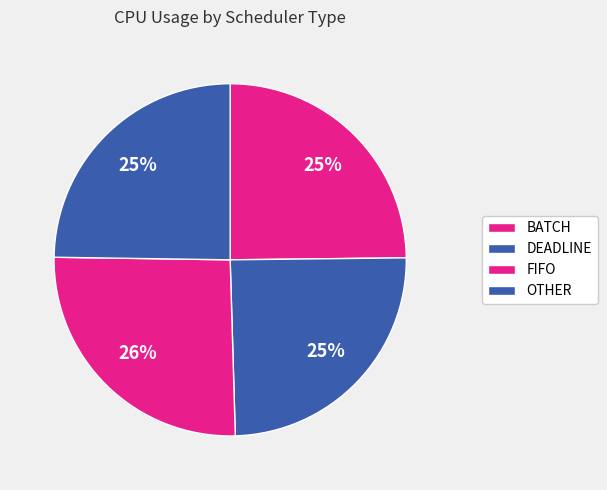

How many slices are in this pie chart?

4